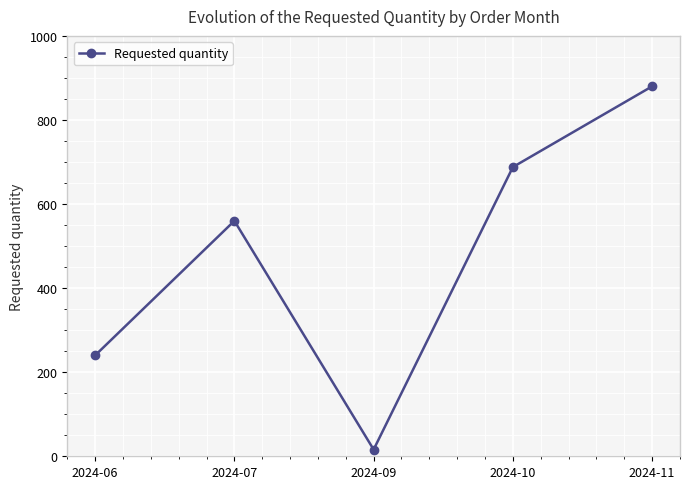

Which has a higher value, 2024-07 or 2024-06?

2024-07